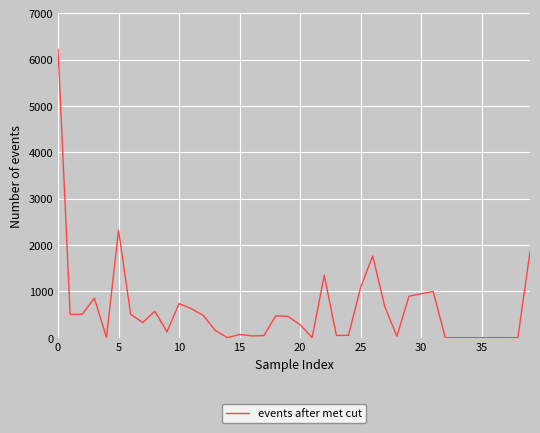

True or false: there are more than 2 points higher than both neighbors.

True